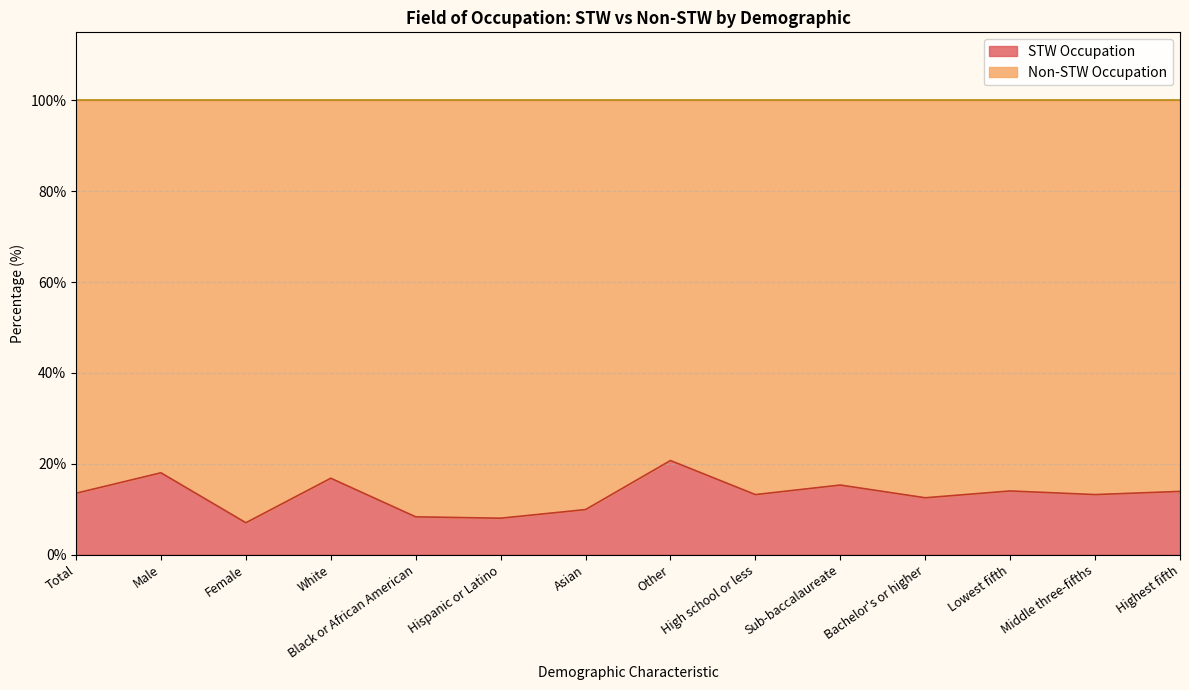

Reading right to left, list all the values displayed in this chart.

Highest fifth=13.9	Middle three-fifths=13.2	Lowest fifth=14.0	Bachelor's or higher=12.5	Sub-baccalaureate=15.3	High school or less=13.2	Other=20.7	Asian=9.9	Hispanic or Latino=8.0	Black or African American=8.3	White=16.8	Female=7.0	Male=18.0	Total=13.5